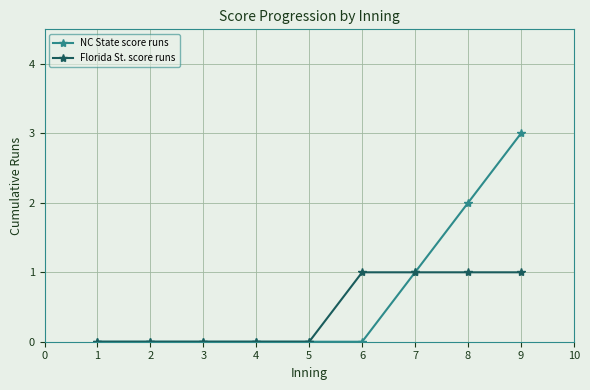

How many lines are shown in the chart?

2